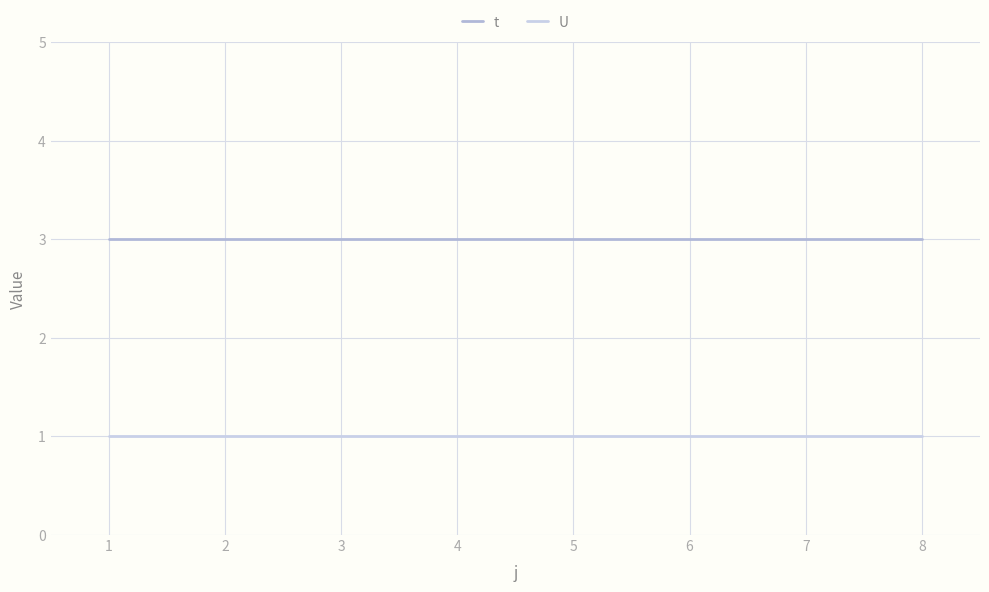

Does the chart have visible grid lines?

Yes